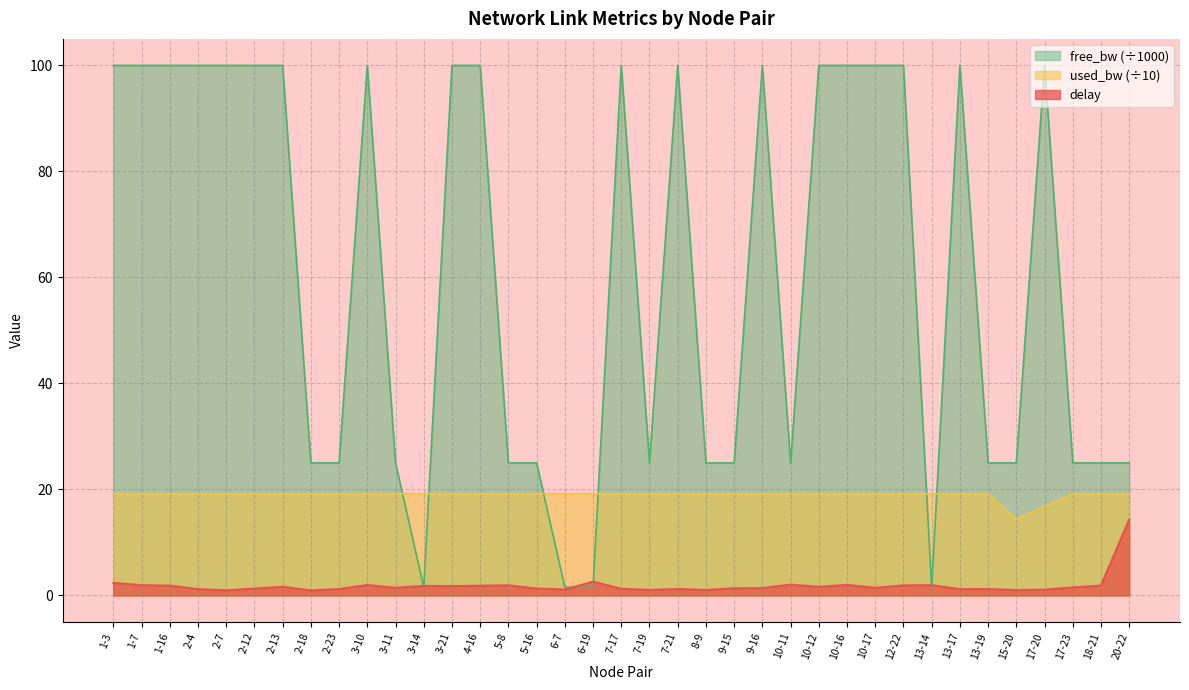

Which series changed the most between 1-16 and 17-20?

used_bw (÷10)